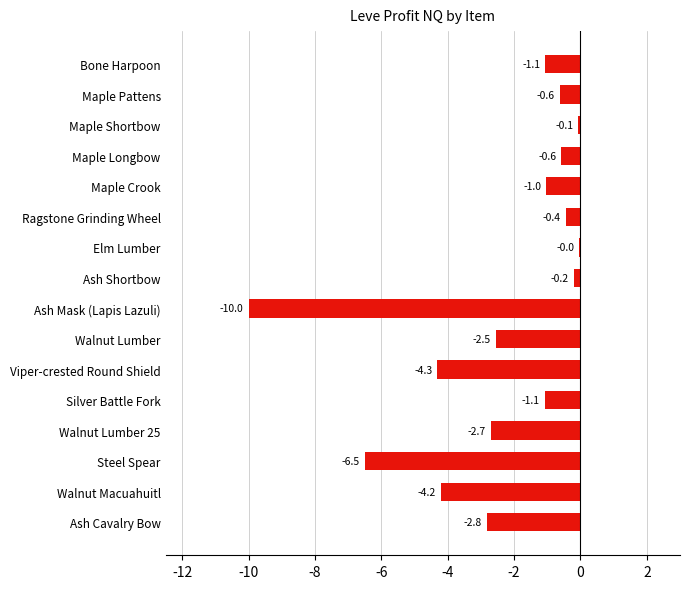

Which label corresponds to the largest value in the chart?

Elm Lumber